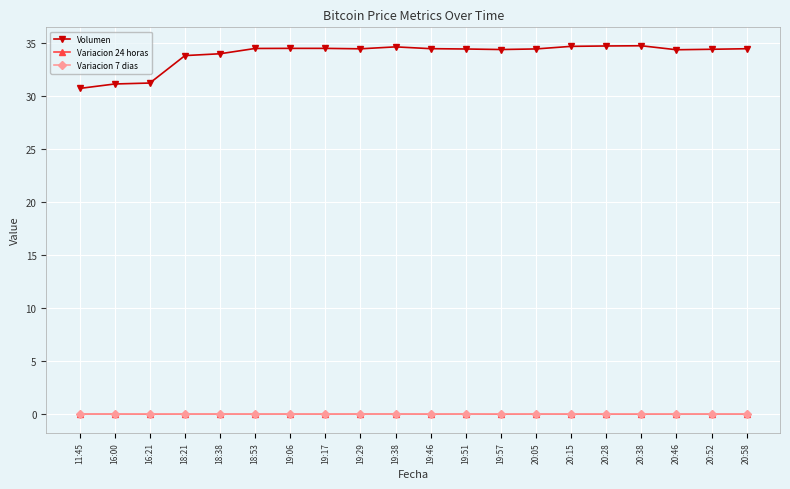

Is it true that Volumen equals 33.8 at 18:21?

True